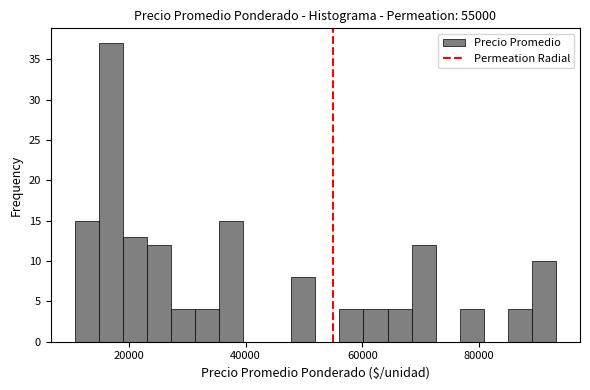

Around what value on the x-axis is the tallest bar? Give the approximate position of its centre, as read against the axis.

16000